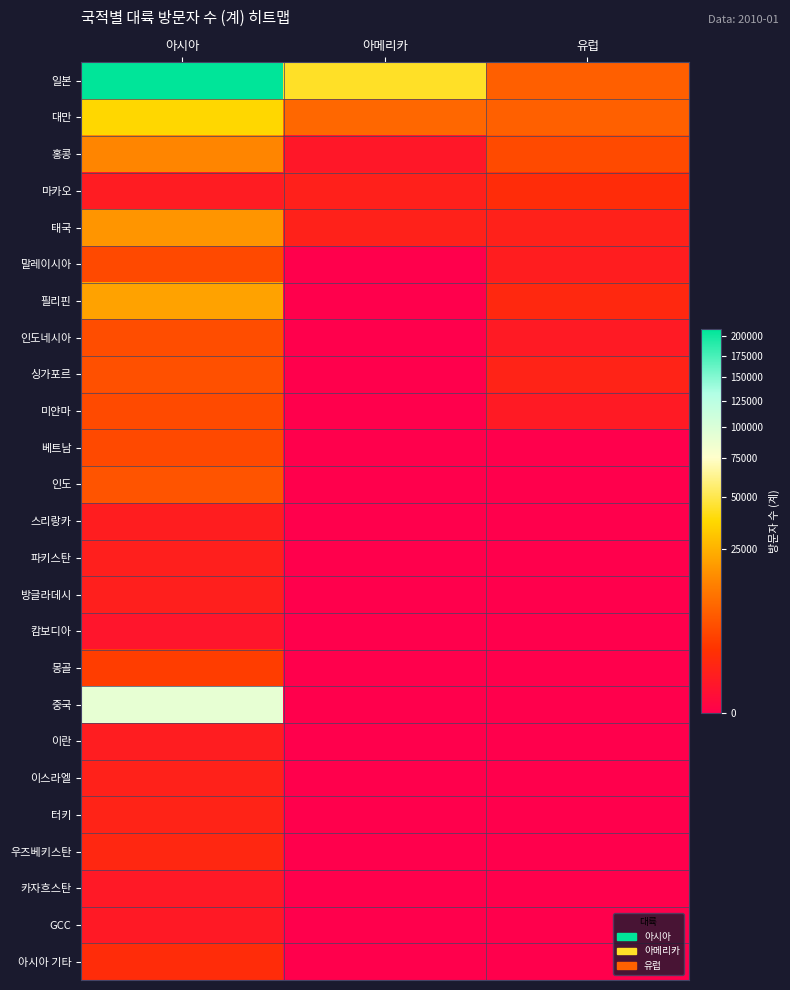

Which category has the highest value across all series?

아시아